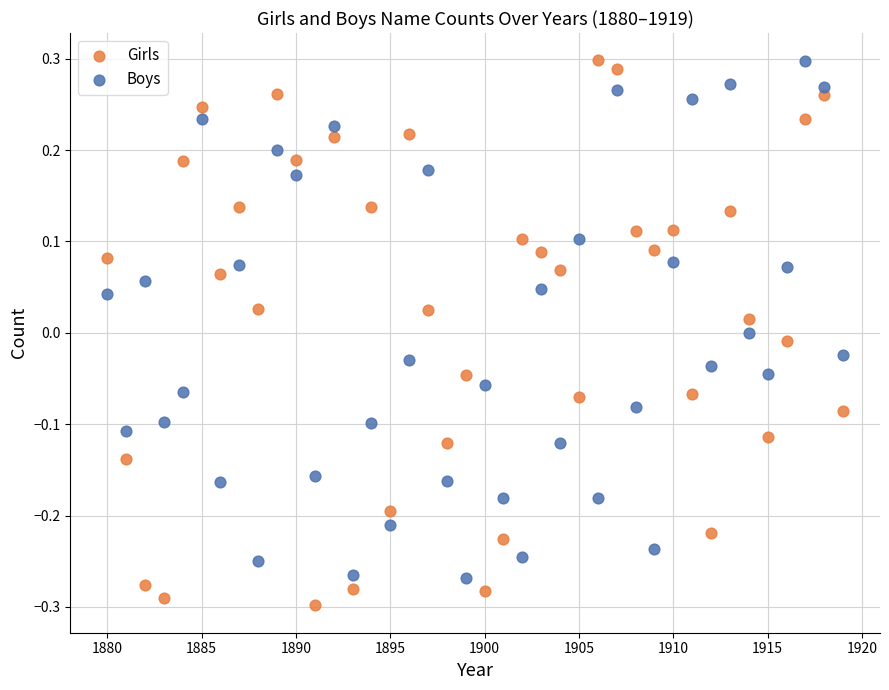

Which series contains the lowest Y value?

Girls